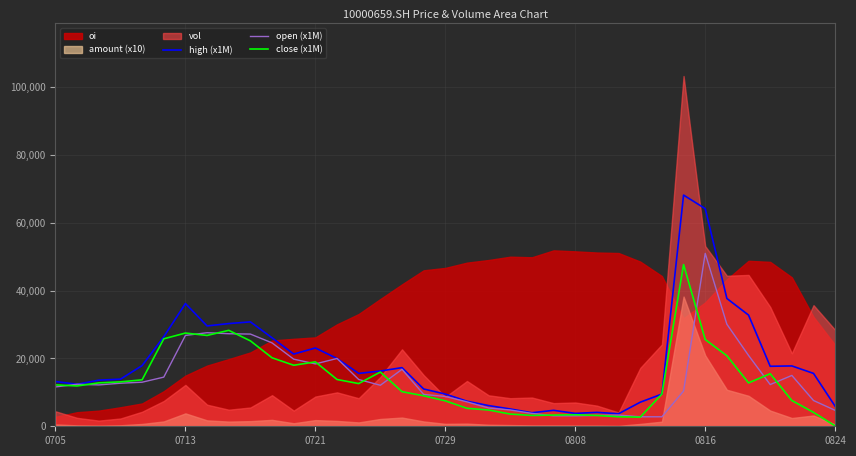

The value of close (x1M) at 0808 is 3400.0. True or false?

True